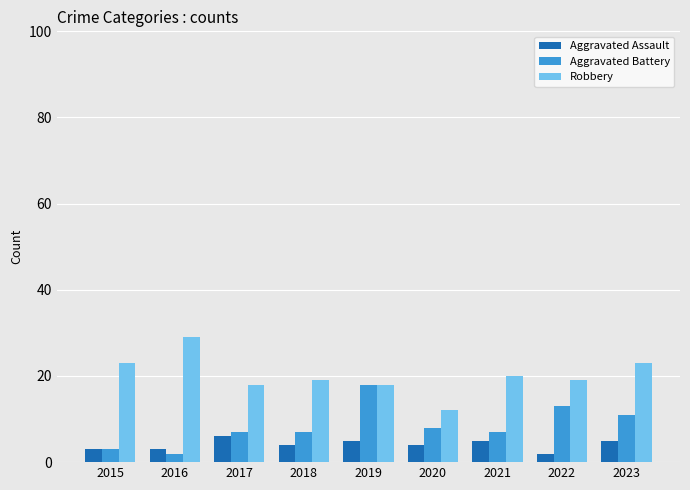

How many bars are there in total?

27